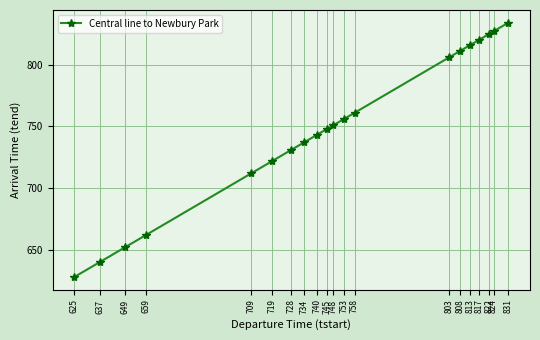

What is the greatest value displayed?

834